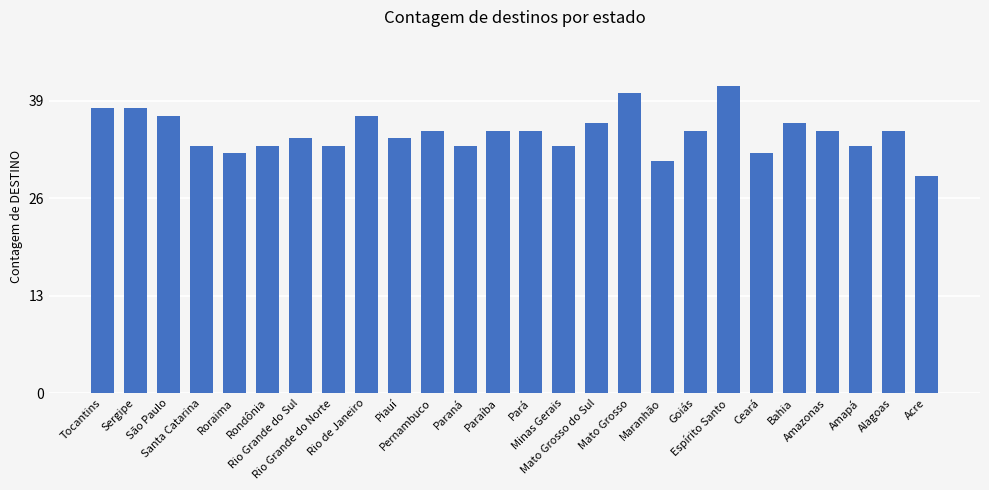

Reading left to right, transcribe all the data shown in this chart.

Tocantins=38	Sergipe=38	São Paulo=37	Santa Catarina=33	Roraima=32	Rondônia=33	Rio Grande do Sul=34	Rio Grande do Norte=33	Rio de Janeiro=37	Piauí=34	Pernambuco=35	Paraná=33	Paraíba=35	Pará=35	Minas Gerais=33	Mato Grosso do Sul=36	Mato Grosso=40	Maranhão=31	Goiás=35	Espírito Santo=41	Ceará=32	Bahia=36	Amazonas=35	Amapá=33	Alagoas=35	Acre=29